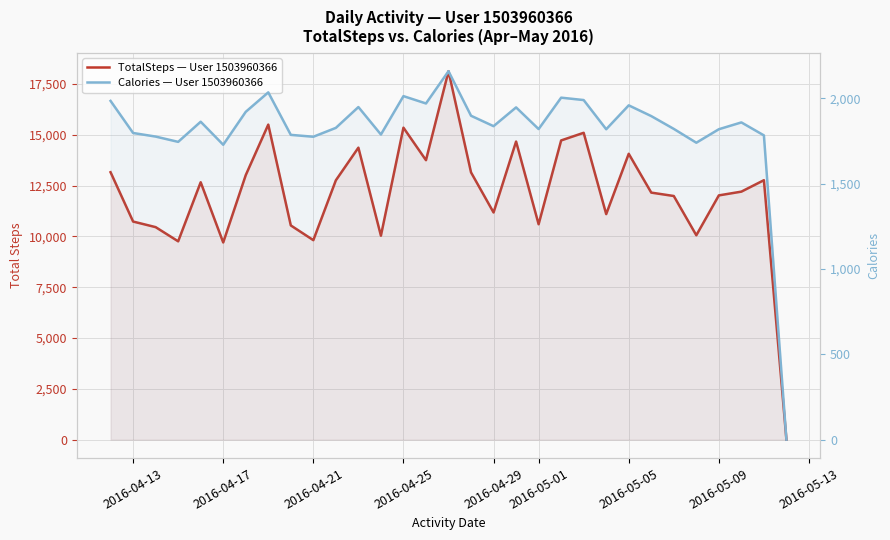

Count the number of data series in this chart.

2